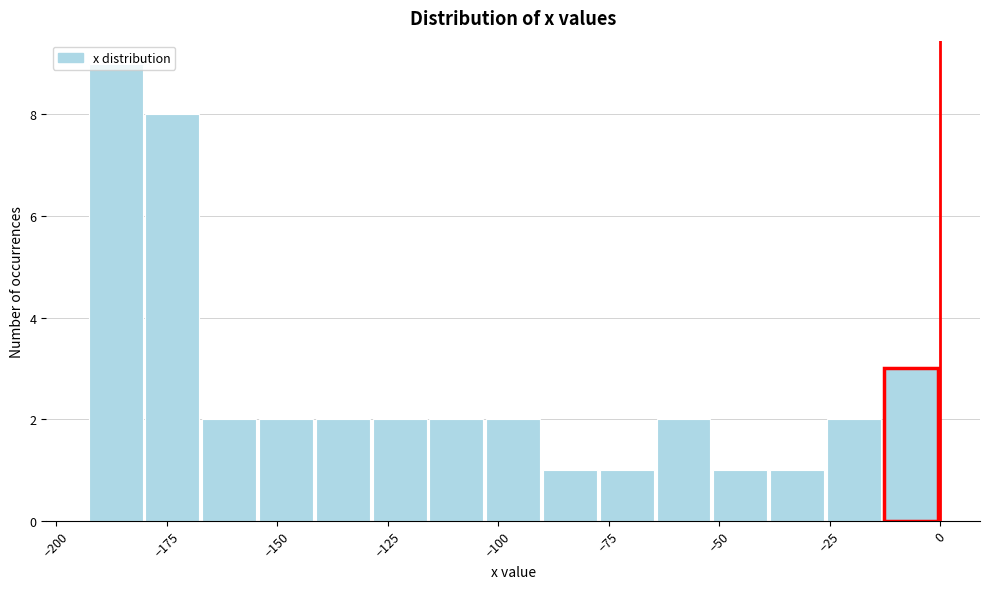

Read against the x-axis, roughly where is the centre of the tallest bar?

-185